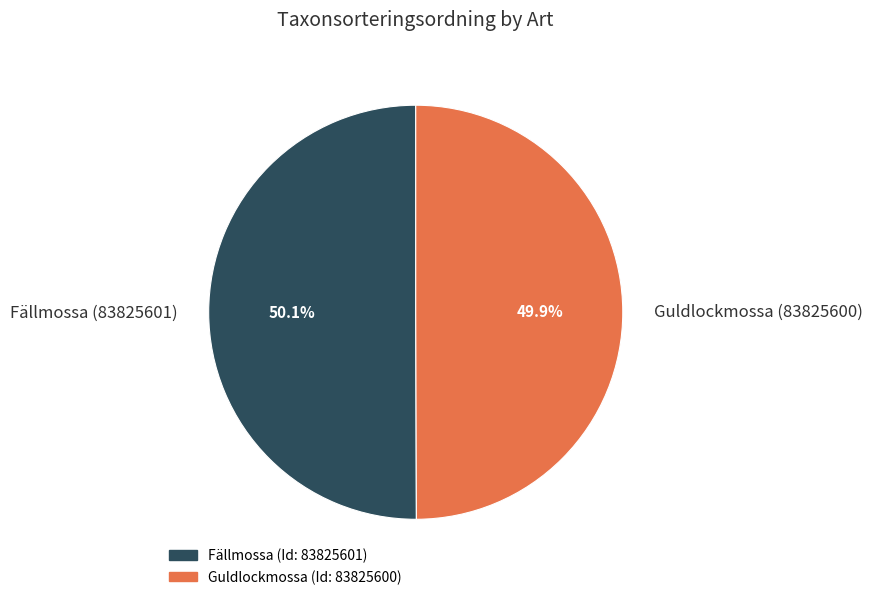

Is there a majority slice in this chart?

Yes